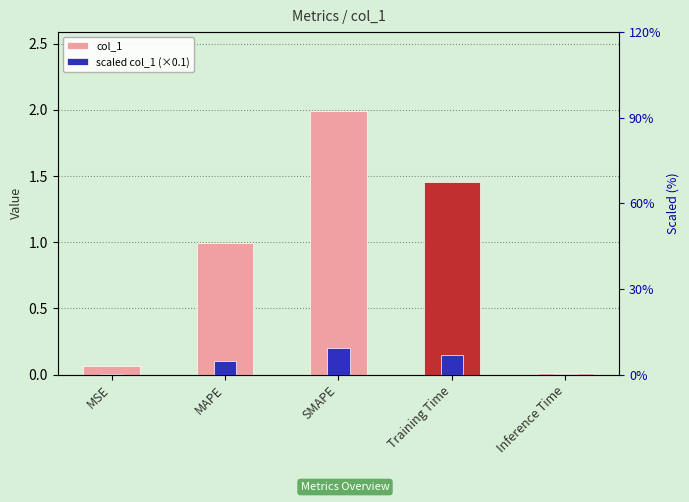

The value of col_1 at MAPE is 1.7. True or false?

False